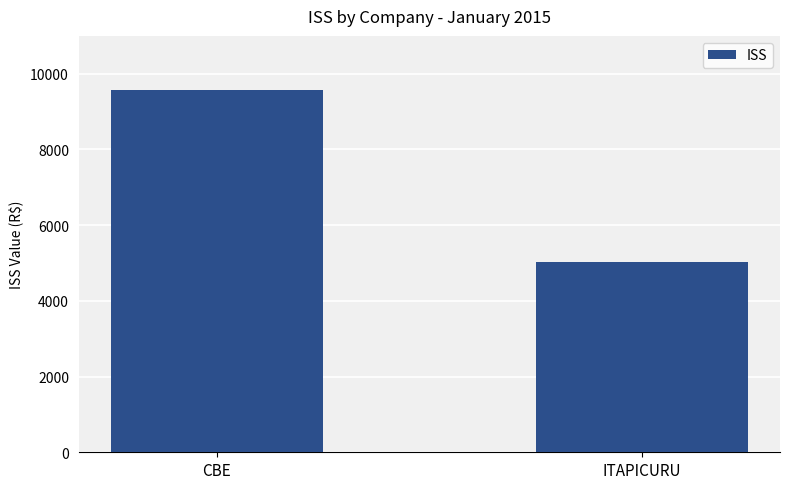

Which category has the lowest value across all series?

ITAPICURU